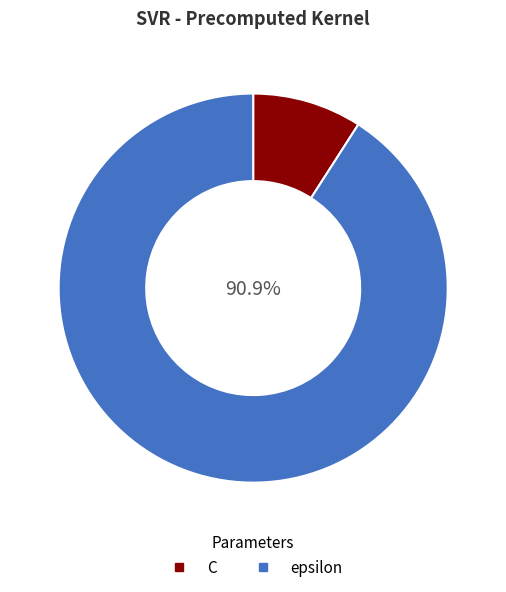

What percentage is the epsilon slice, to the nearest percent?

91%